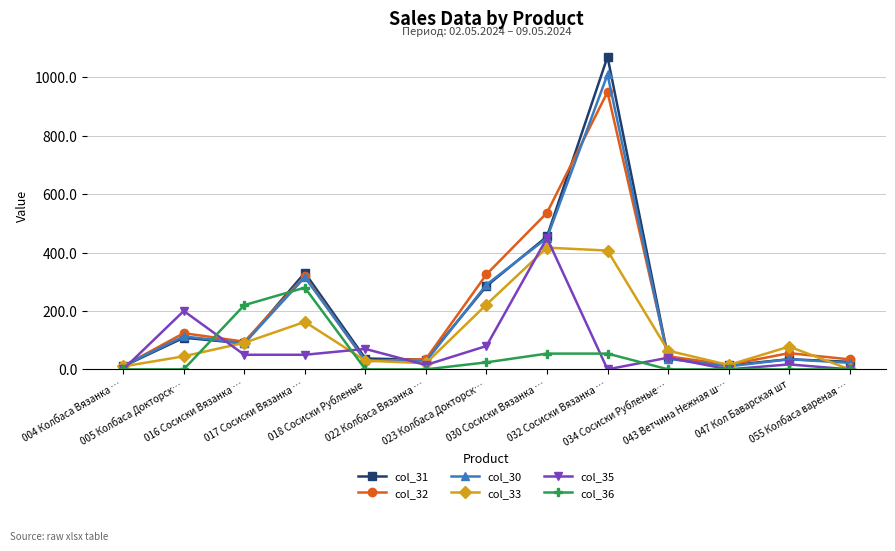

In col_35, how many points are higher than both neighbors (excluding endpoints)?

5